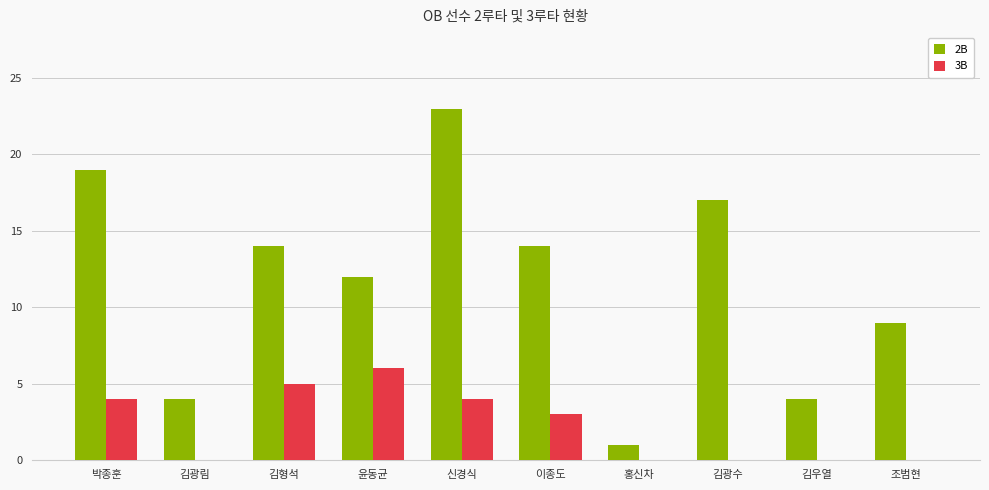

Which series has the largest total across all categories?

2B